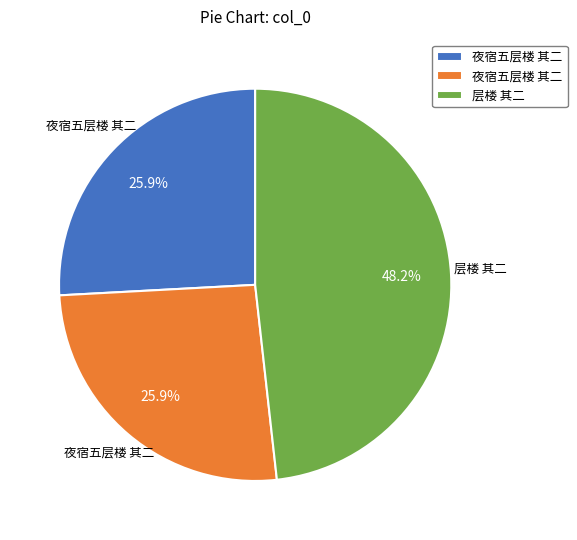

Does any single category account for the majority?

No